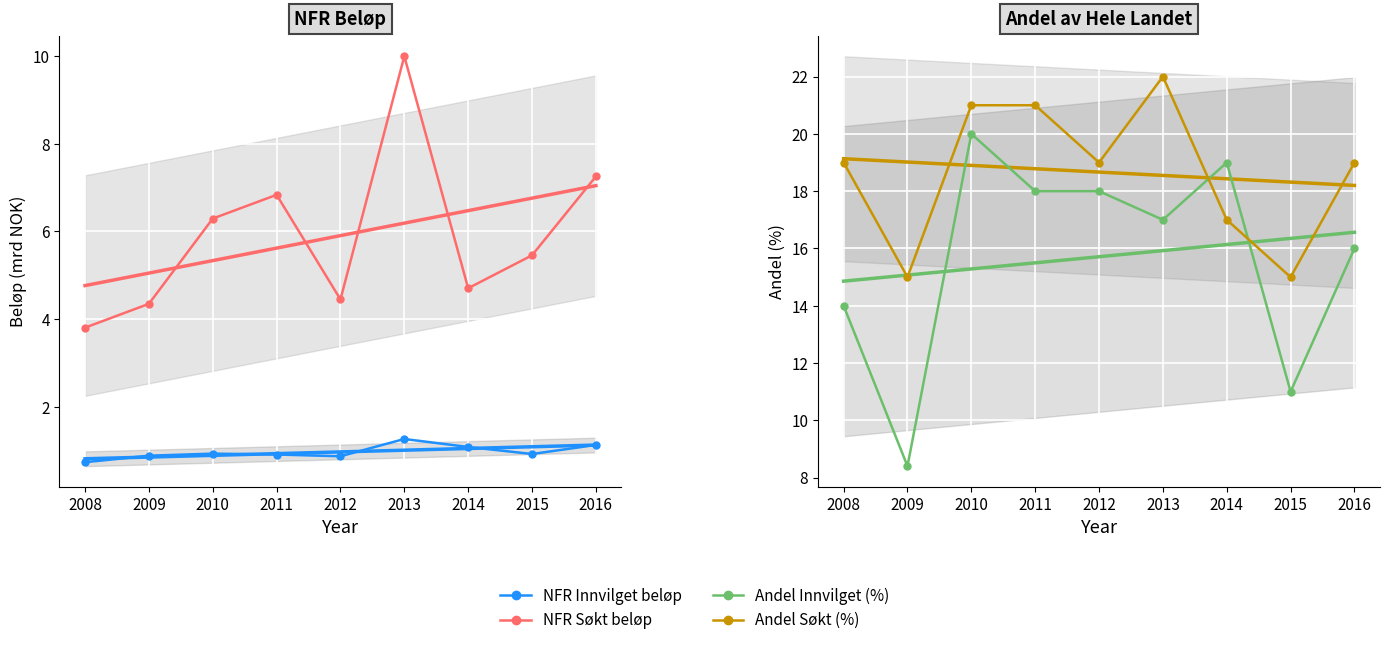

List the series in order of their overall mean, lowest first.

NFR Innvilget beløp, NFR Søkt beløp, Andel Innvilget (%), Andel Søkt (%)